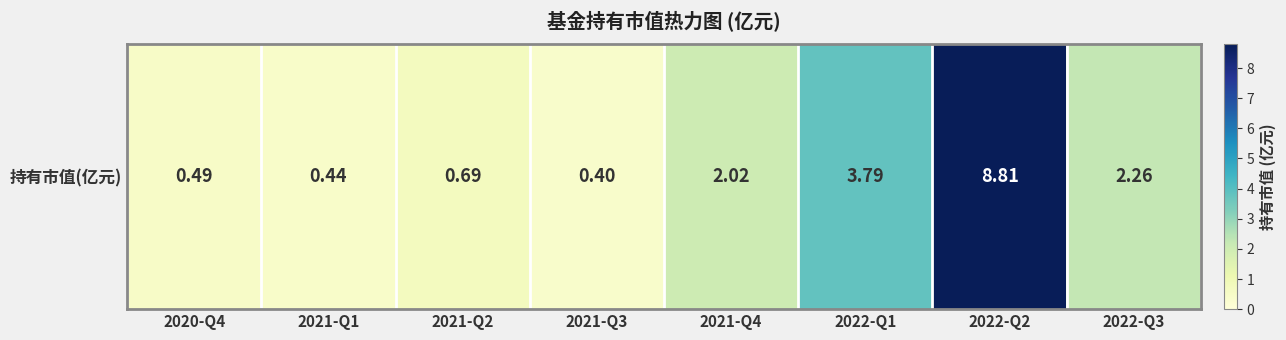

Is it true that the value at 2022-Q3 is 3.0?

False